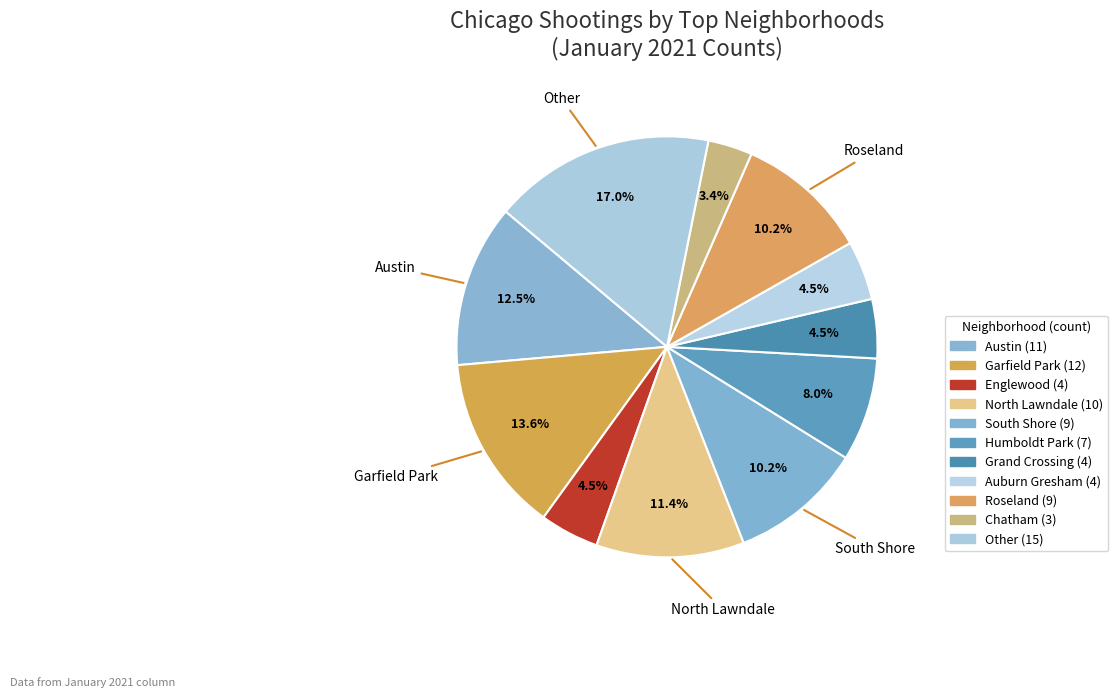

Count the number of slices in the pie.

11